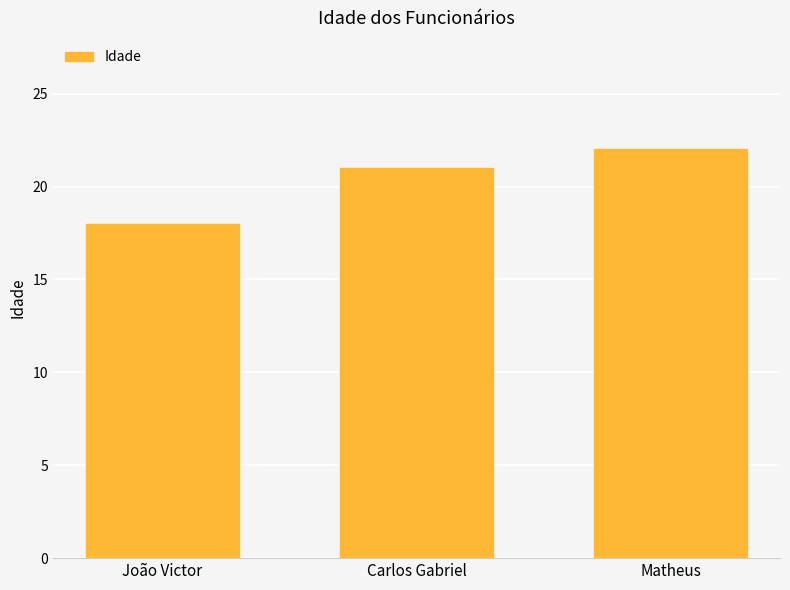

List the labels in order of value, largest first.

Matheus, Carlos Gabriel, João Victor